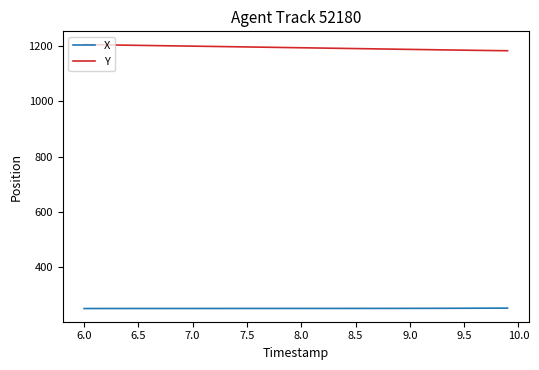

What are all the series names shown in the legend?

X, Y